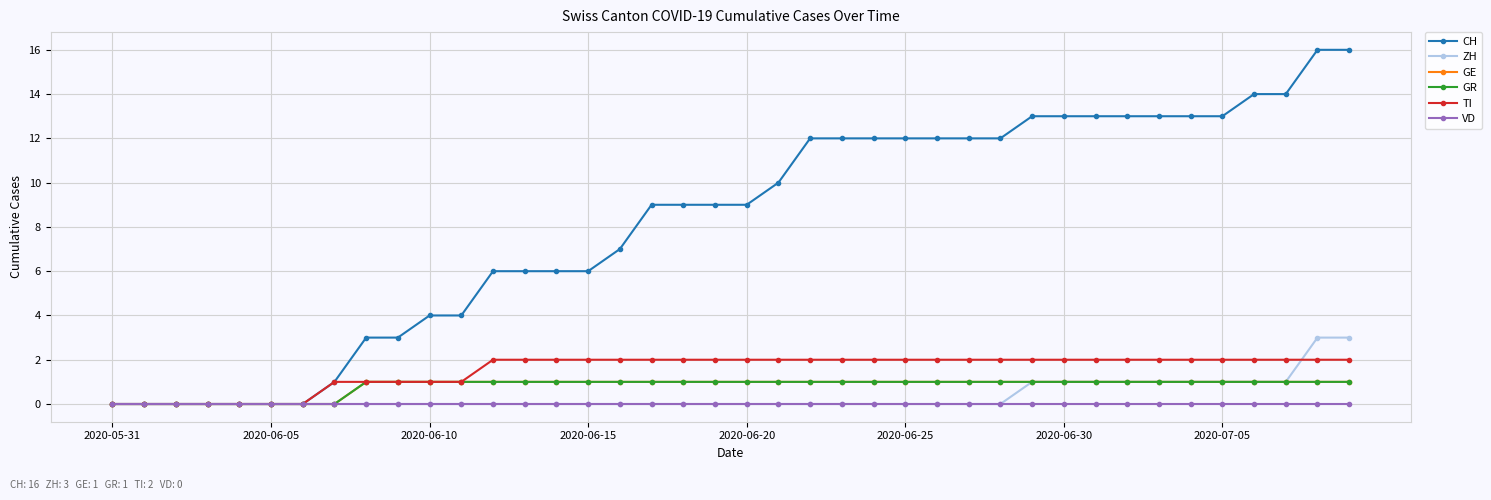

True or false: GR and CH intersect in this chart.

False